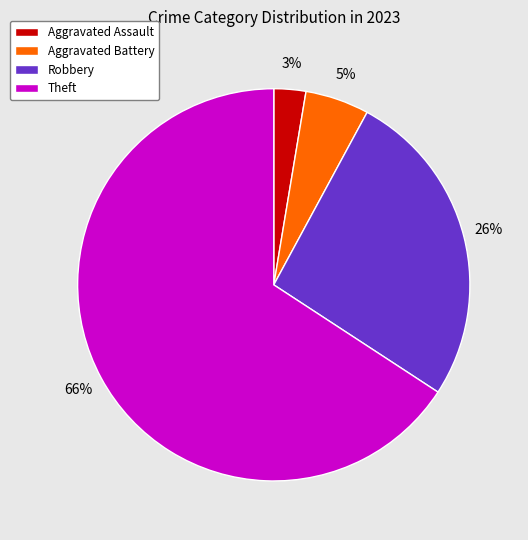

To the nearest percent, what is the average slice percentage?

25%